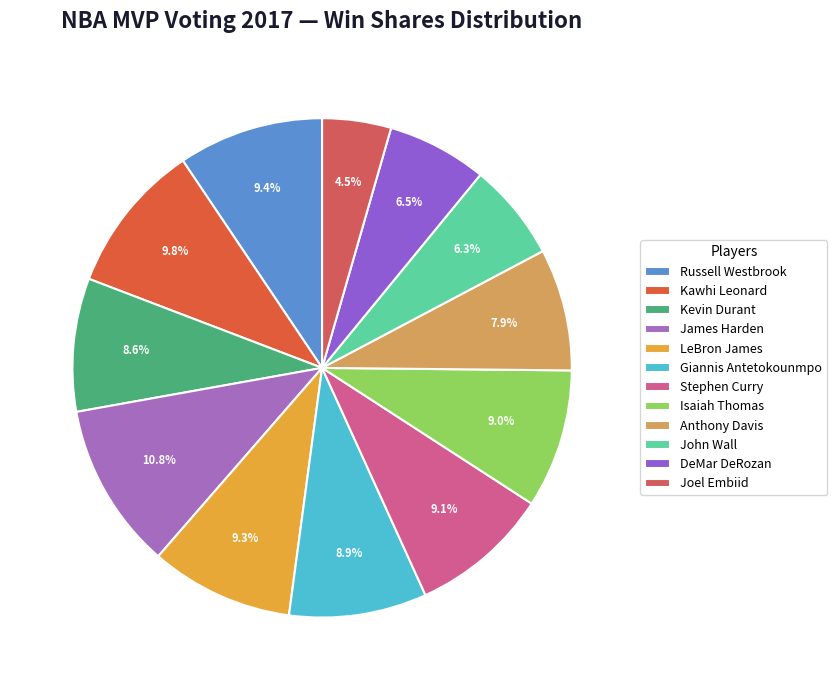

True or false: John Wall accounts for 6% of the total.

True